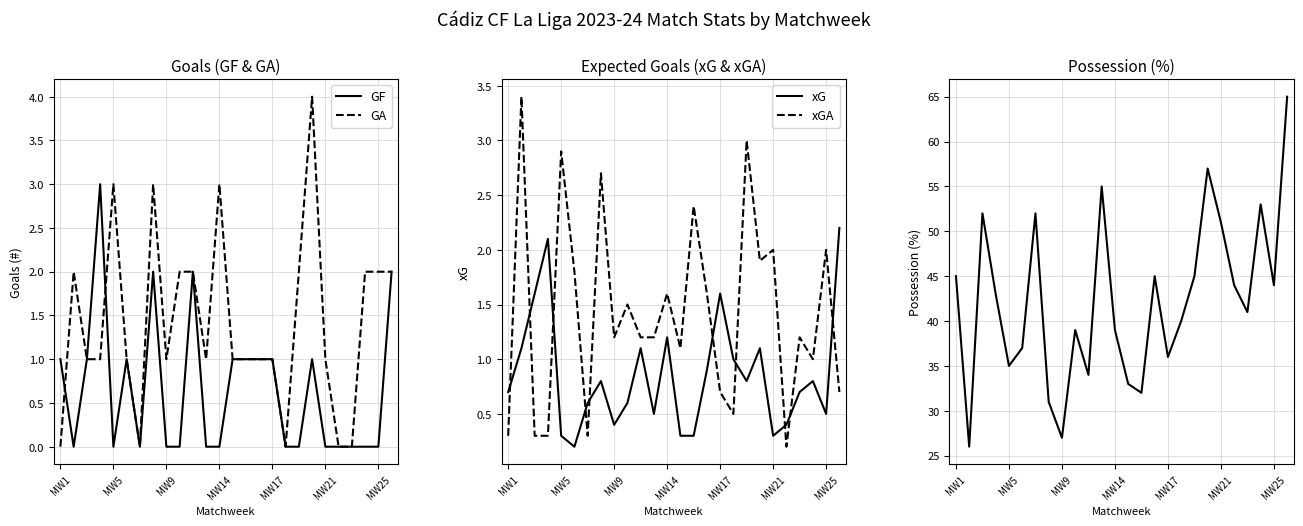

Which category has the highest value across all series?

25